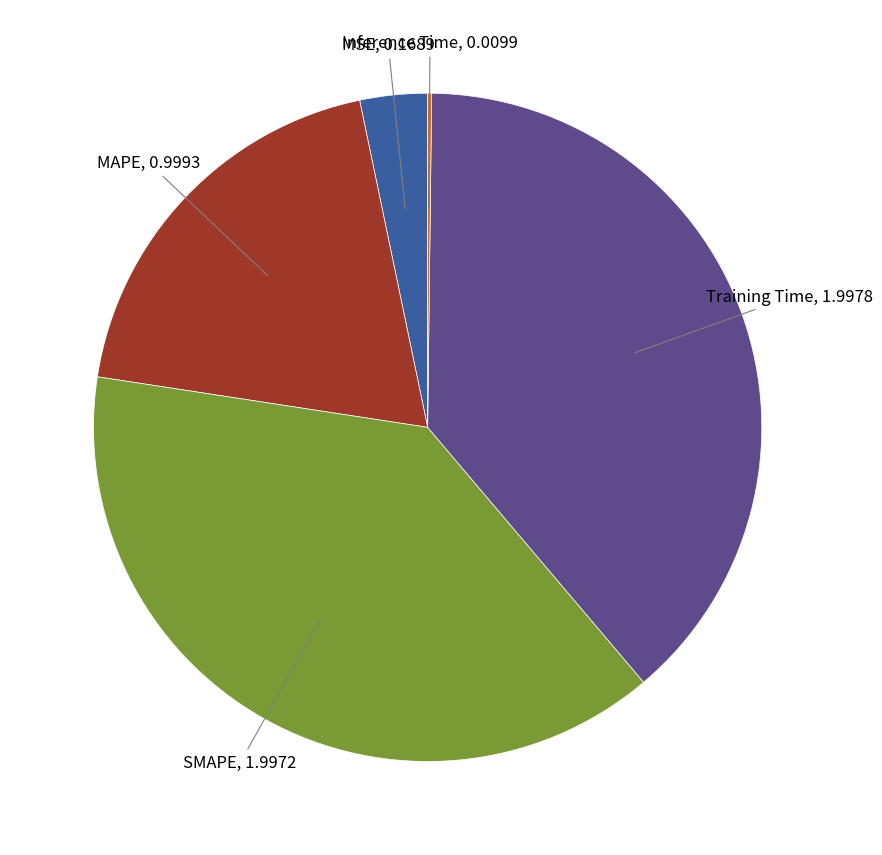

Does any single category account for the majority?

No